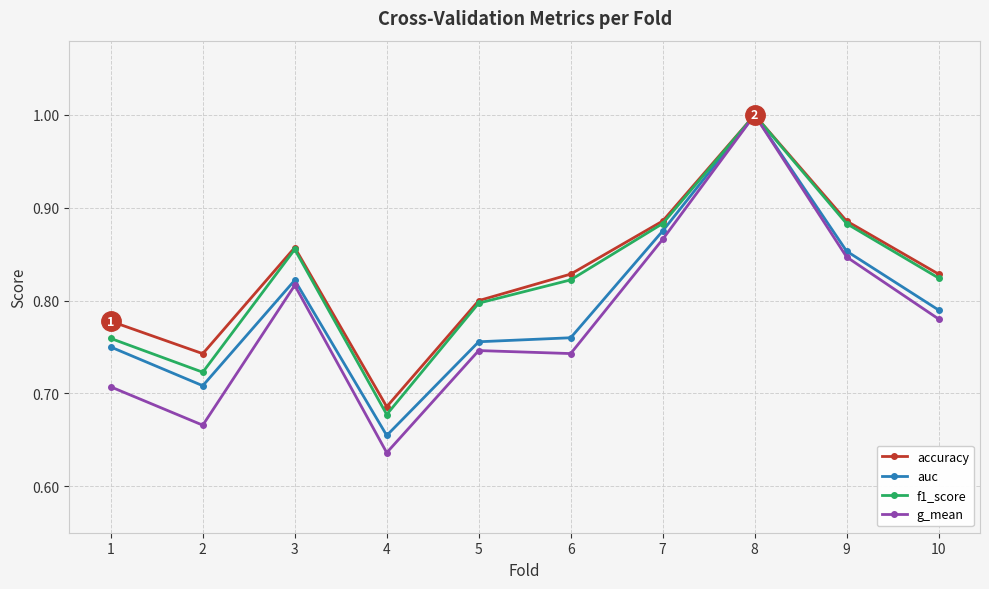

At which label is g_mean closest to 0?

4